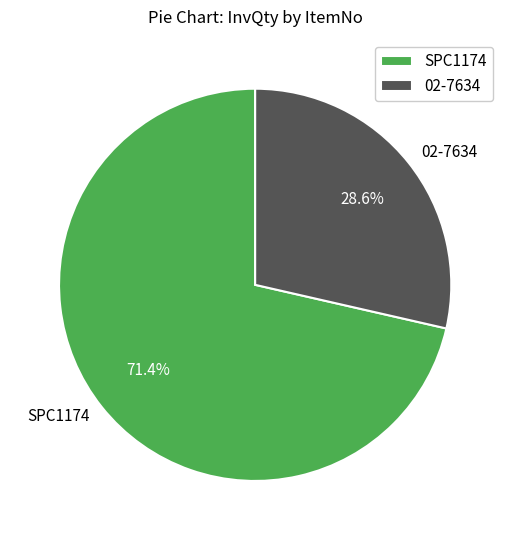

To the nearest percent, what portion does 02-7634 represent?

29%